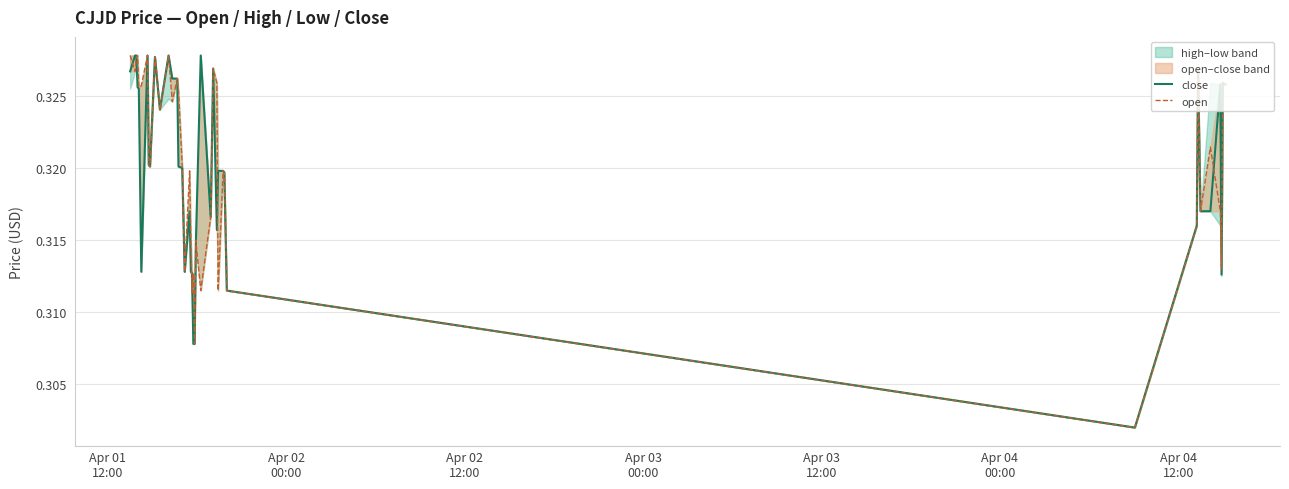

In open, how many points are lower than both neighbors (excluding endpoints)?

13